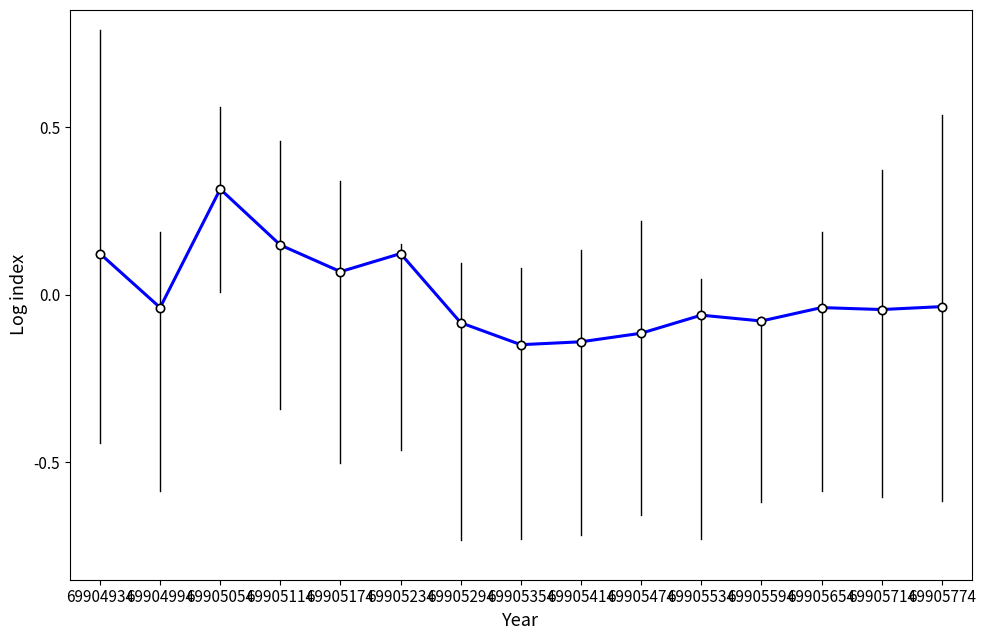

At which category does the data reach its first local valley?

69904994